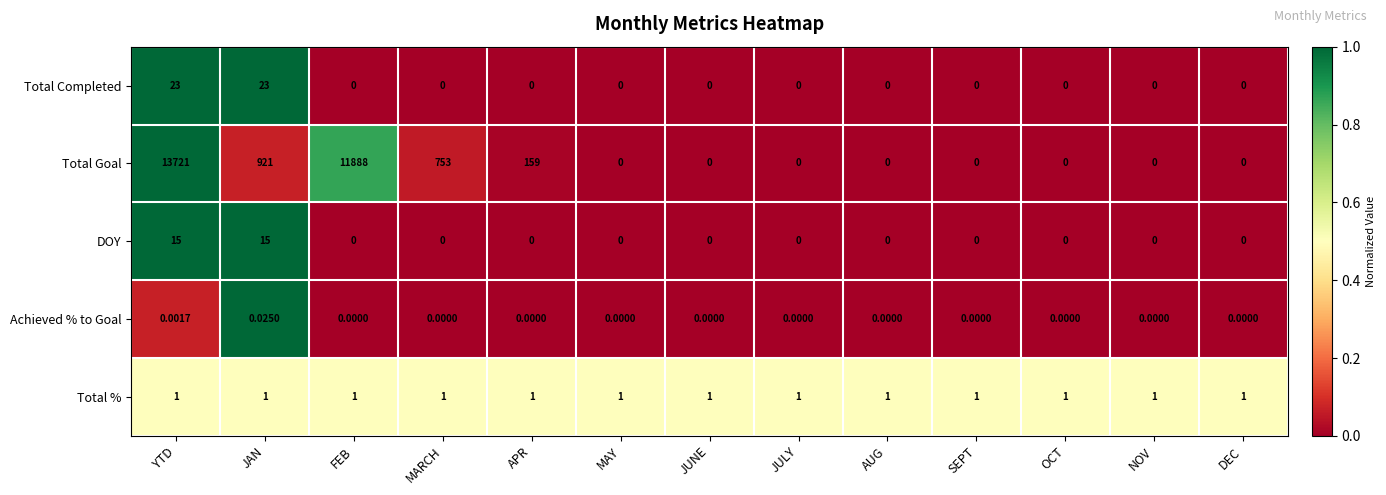

Between APR and AUG, which series saw the biggest shift?

Total Goal